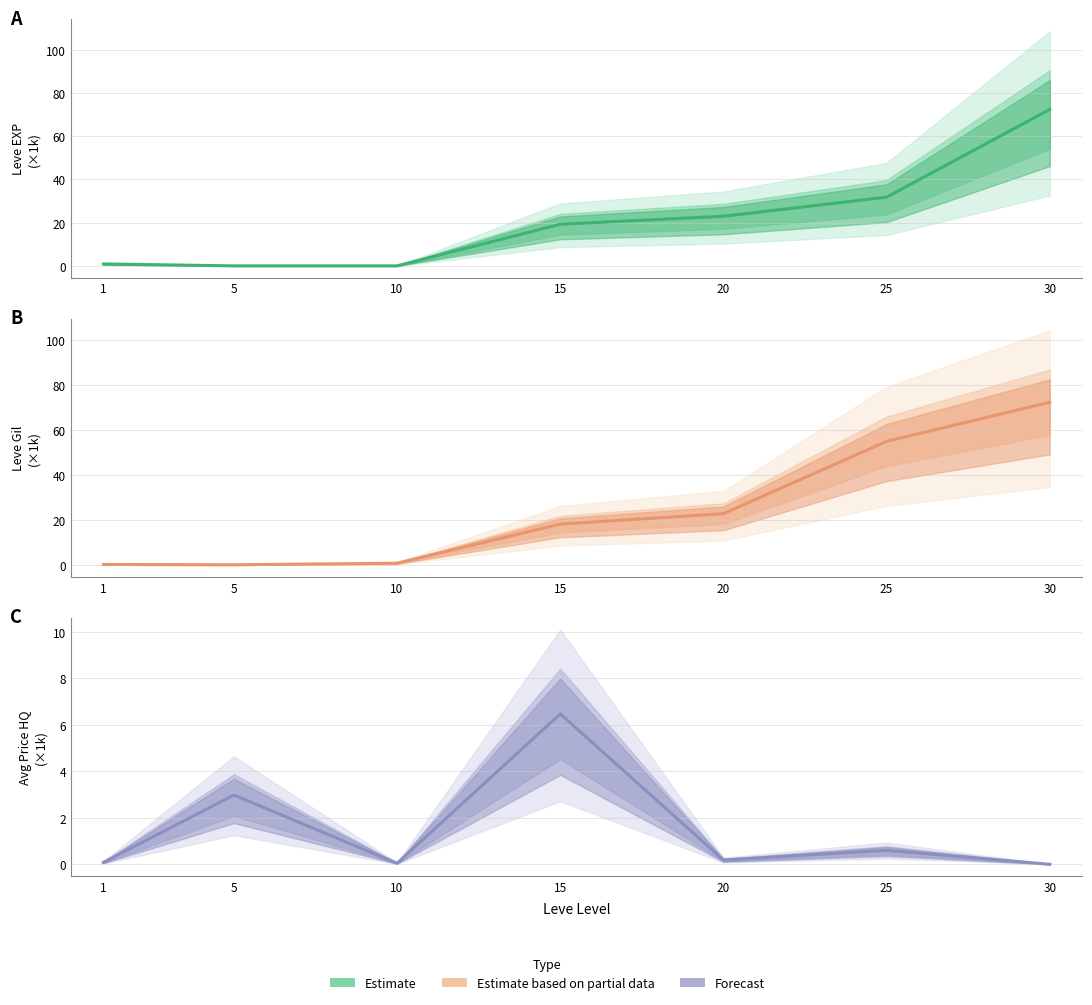

What is the value of the Leve Gil (÷1k) point at the 1st from the left?

0.4